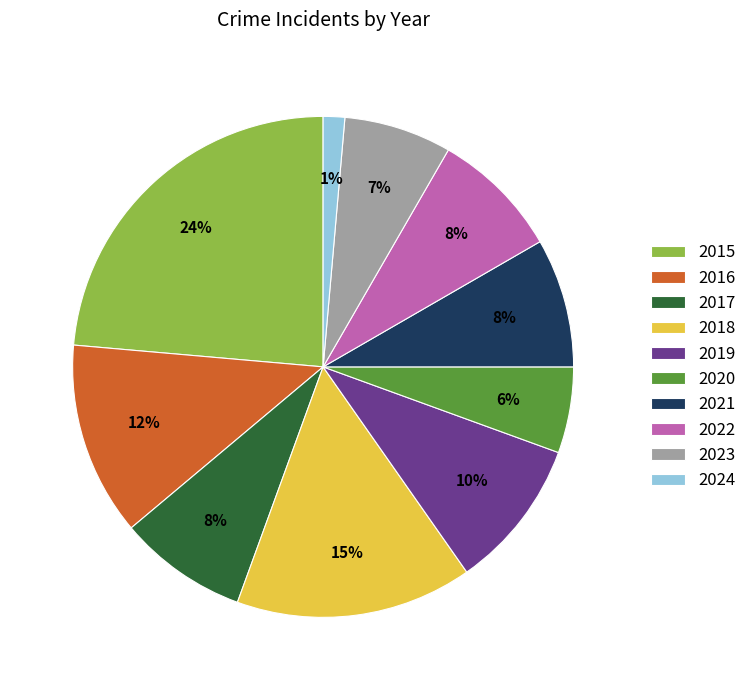

Combined, do 2019 and 2024 account for over 50%?

No